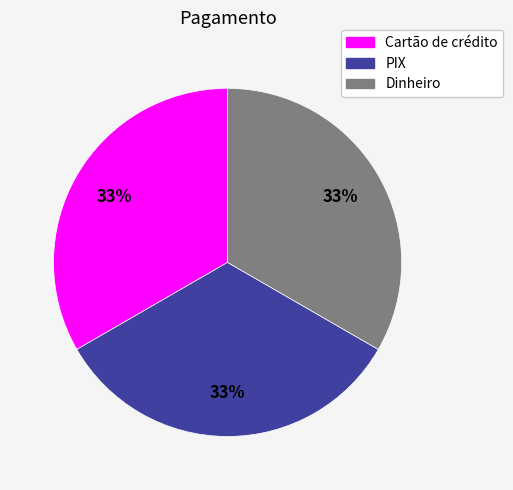

Combined, do Cartão de crédito and Dinheiro account for over 50%?

Yes